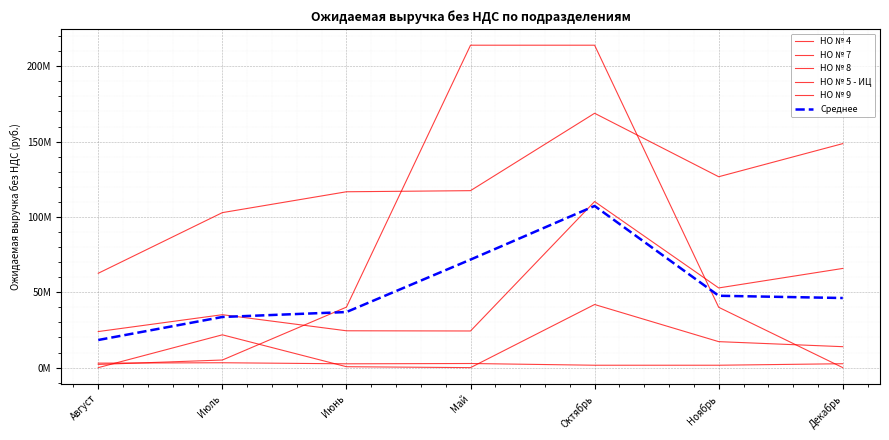

True or false: Среднее has a value of 107308515.0 at Октябрь.

True